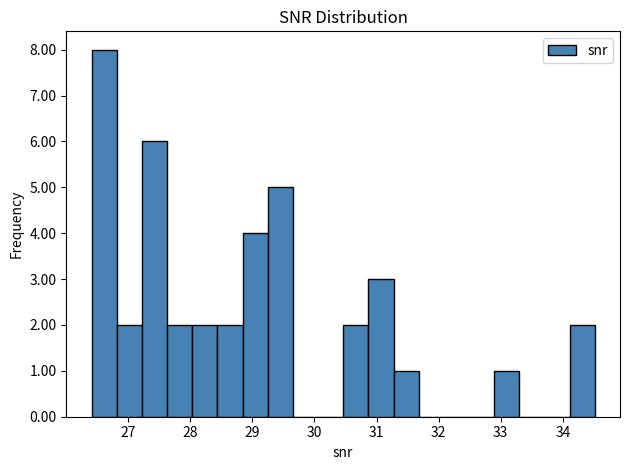

What is the height of the bar covering 26.8 to 27.2 on the x-axis? Neither the bar edges nor the heights are printed on the chart, so give them approximately, as read against the axes.

2